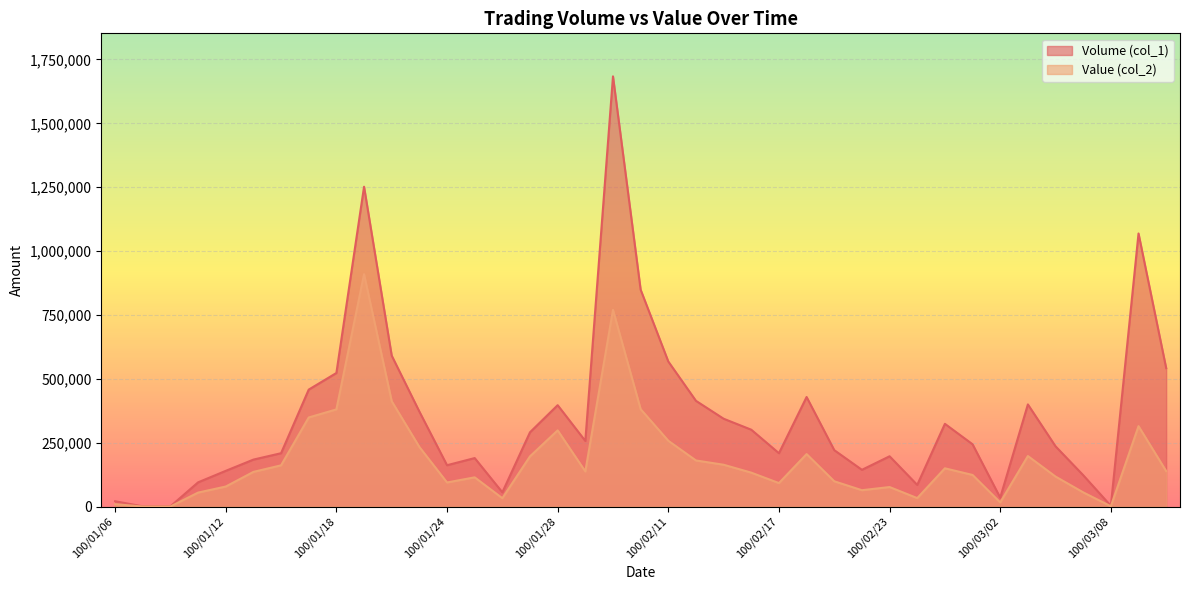

What position from the right is 100/02/25?

9